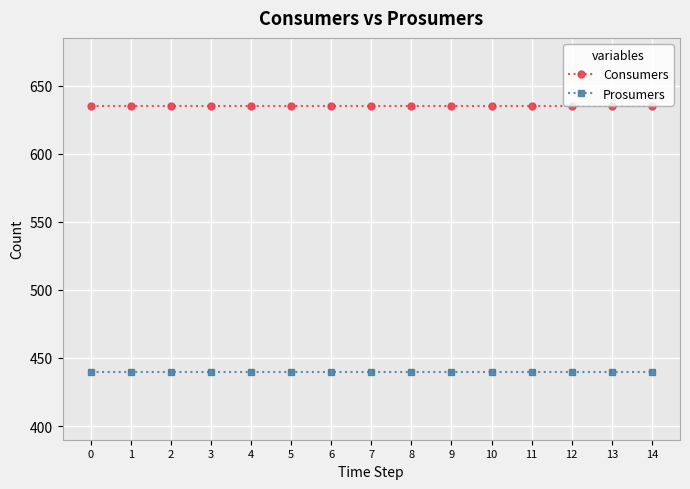

List the series in order of their peak value, lowest first.

Prosumers, Consumers